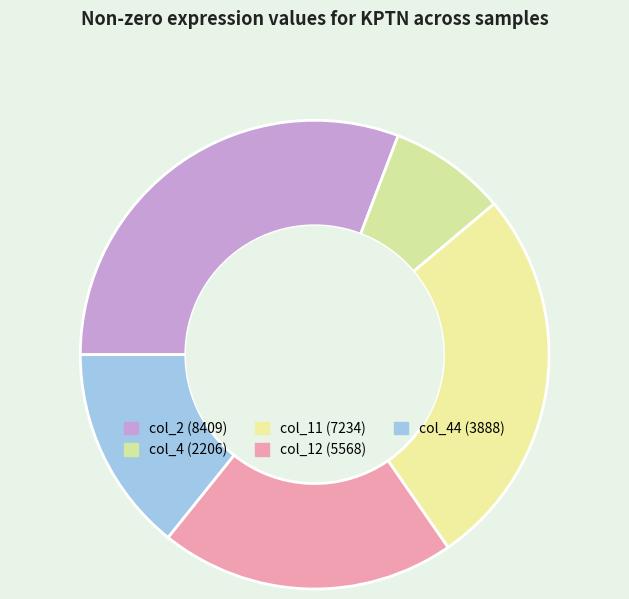

Which category has the smallest portion of the pie?

col_4 (2206)